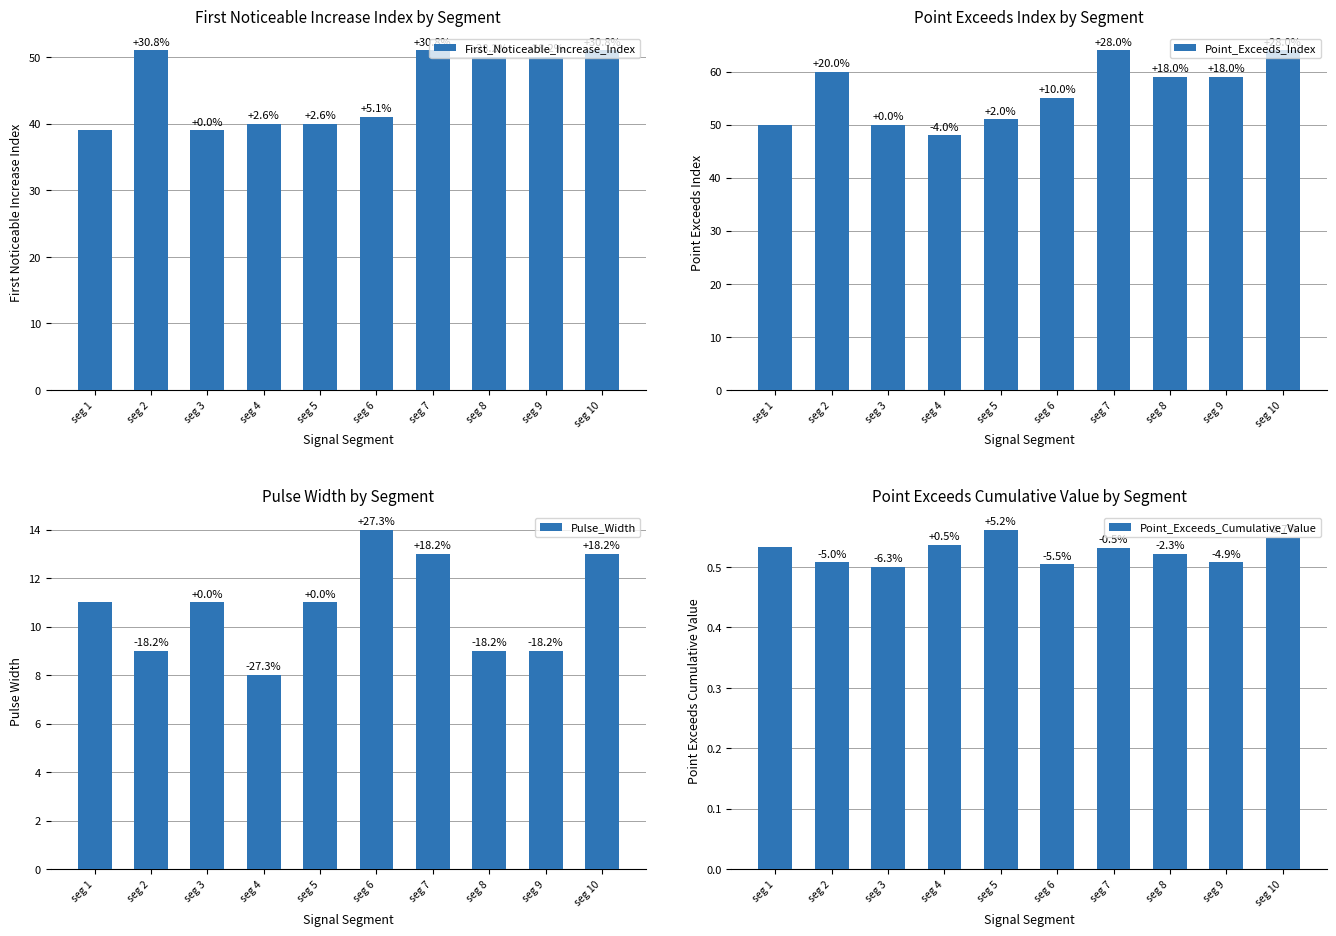

Is it true that Point_Exceeds_Index equals 38.5 at seg 9?

False